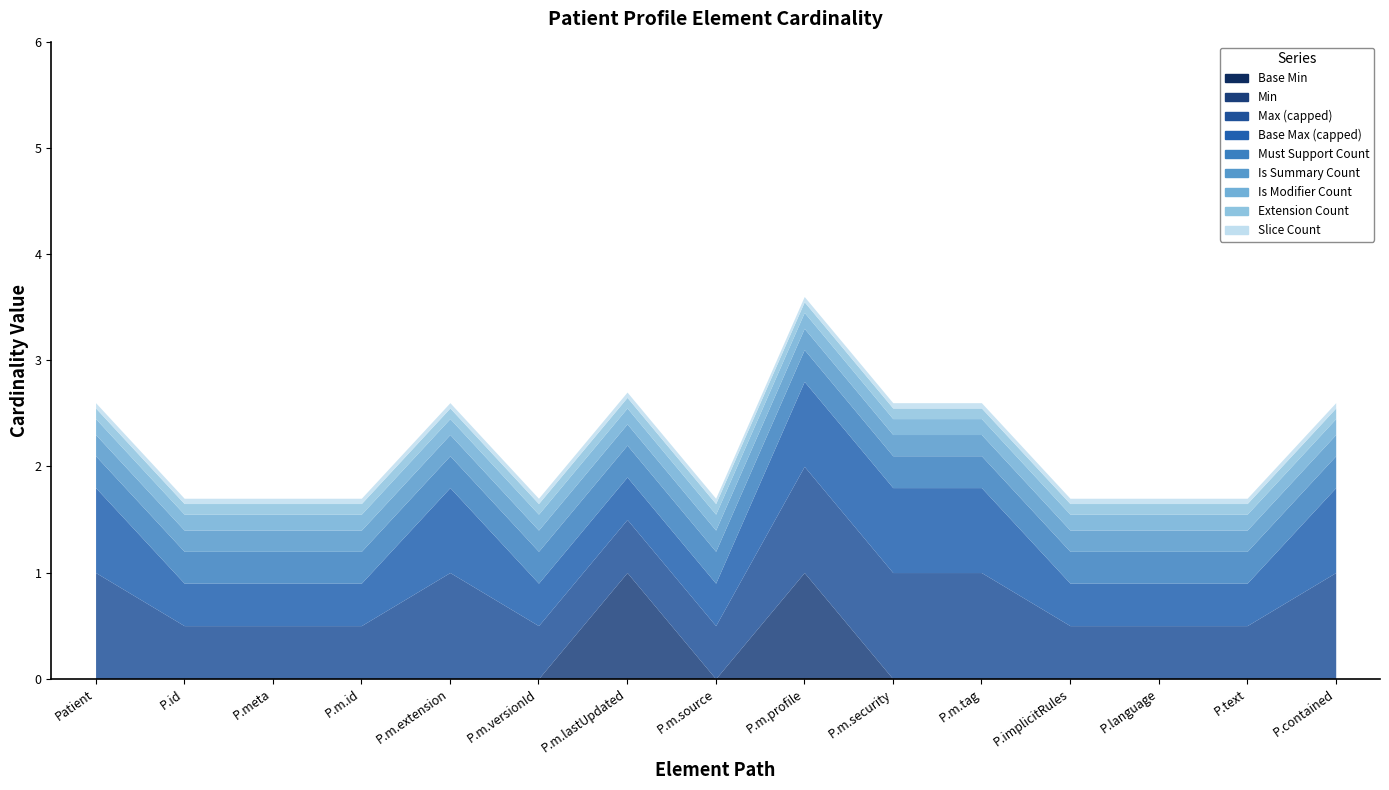

What is the label of the 6th point from the right?

Patient.meta.security